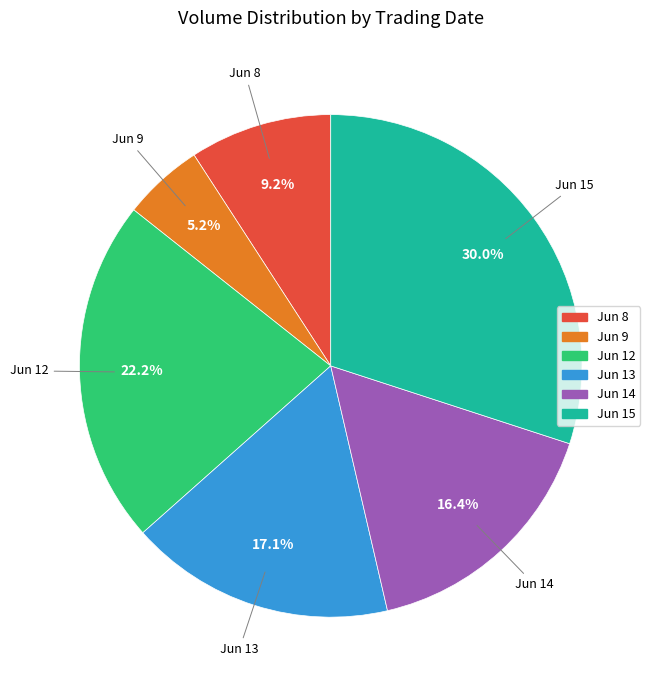

Is there a majority slice in this chart?

No